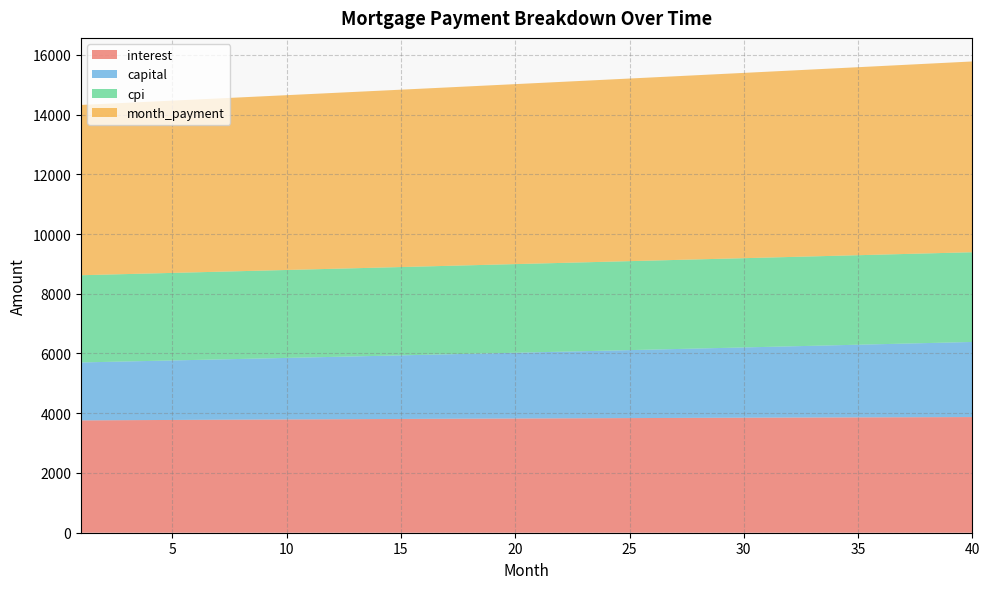

What are all the series names shown in the legend?

interest, capital, cpi, month_payment